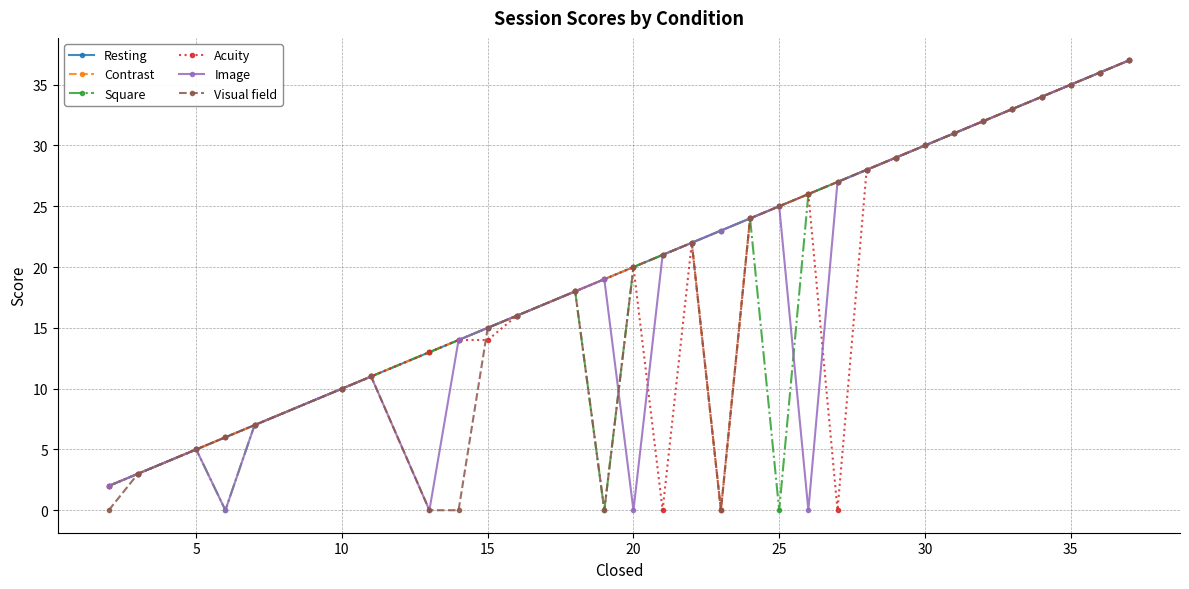

Does the chart have visible grid lines?

Yes